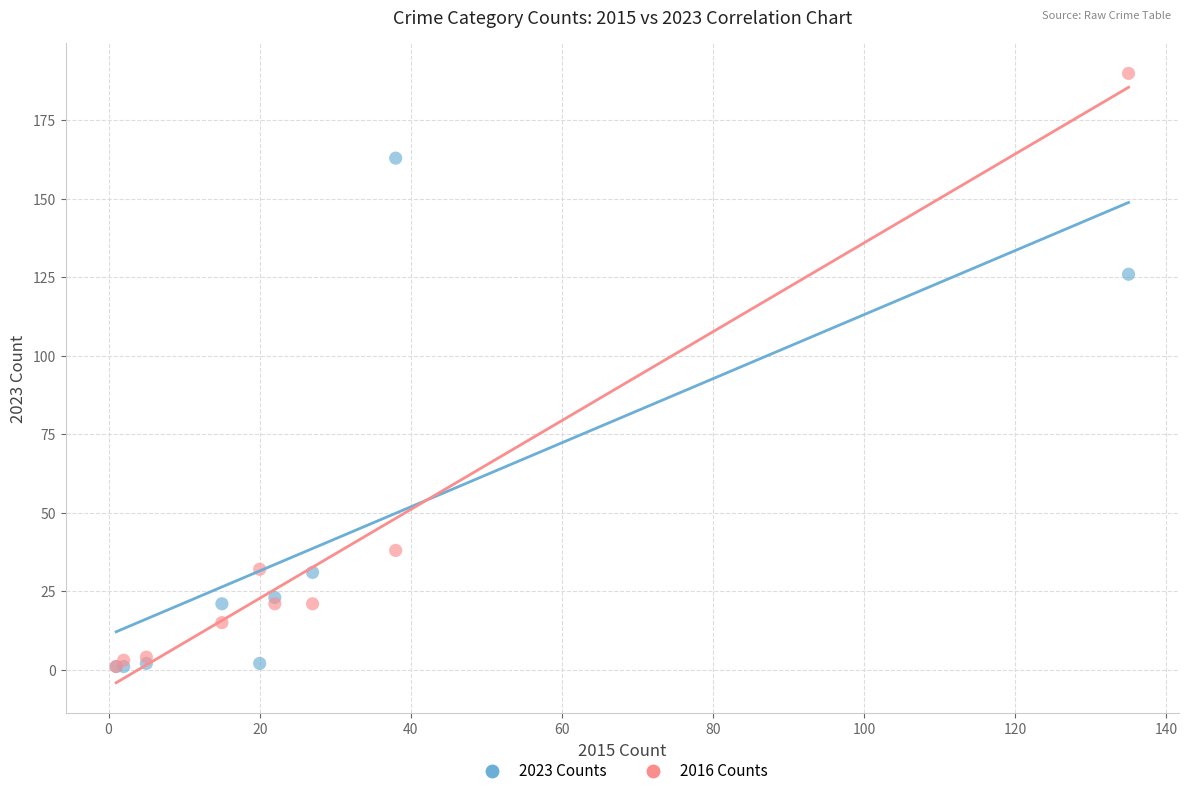

In the 2016 Counts series, what Y value is closest to 95?

38